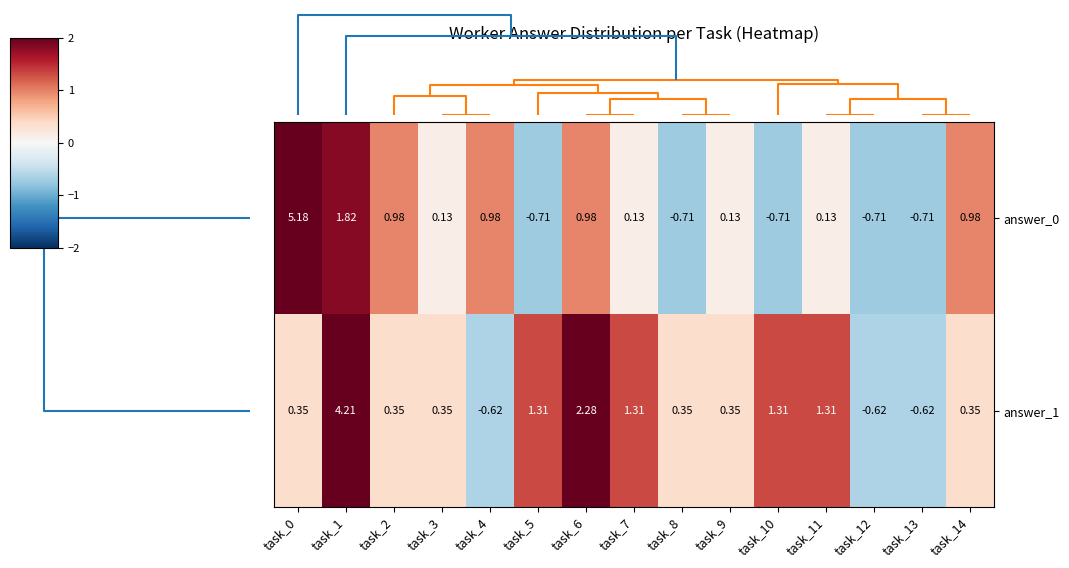

Is the value of answer_1 at task_6 greater than the value of answer_0 at task_3?

Yes